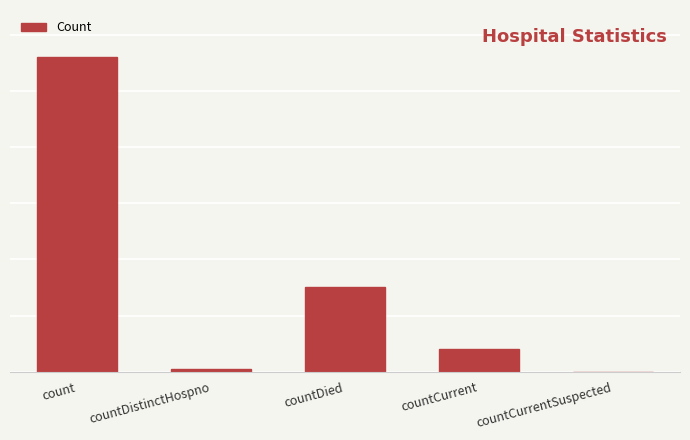

How many values are above zero?

4